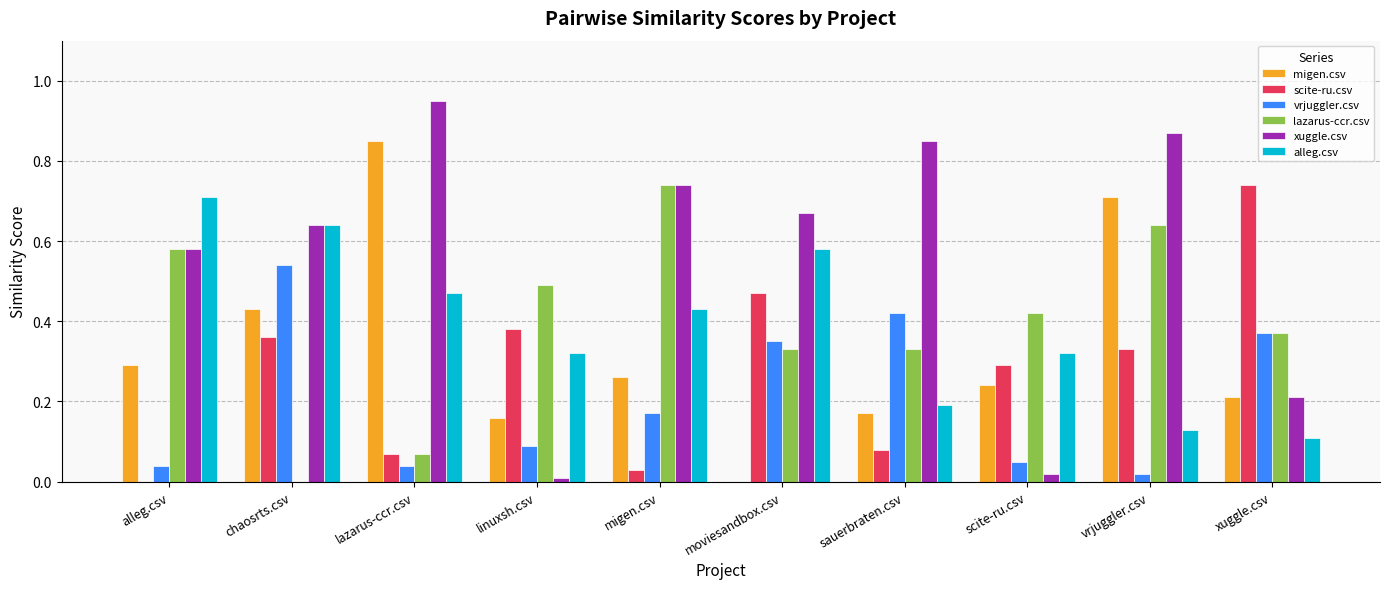

Which series changed the most between lazarus-ccr.csv and scite-ru.csv?

xuggle.csv